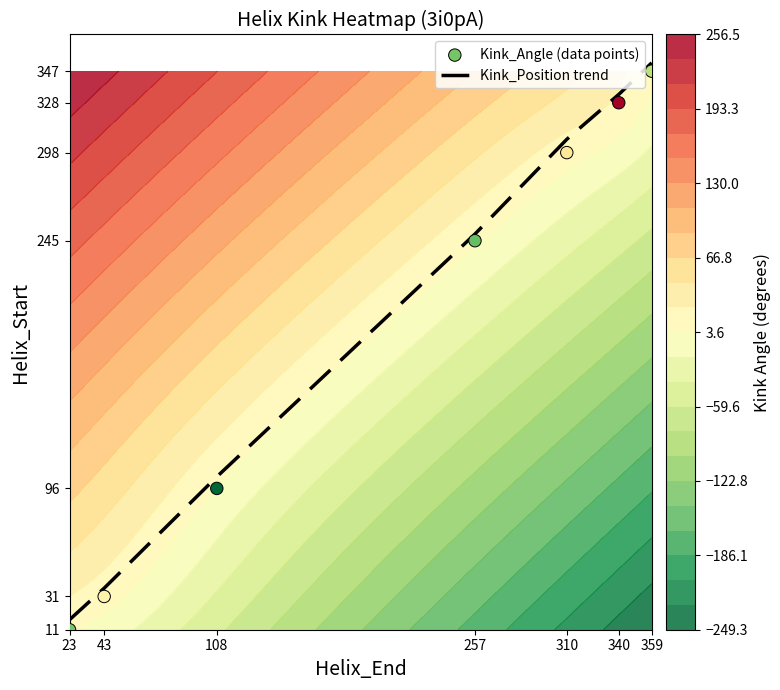

Between 359 and 340, which is larger?

359